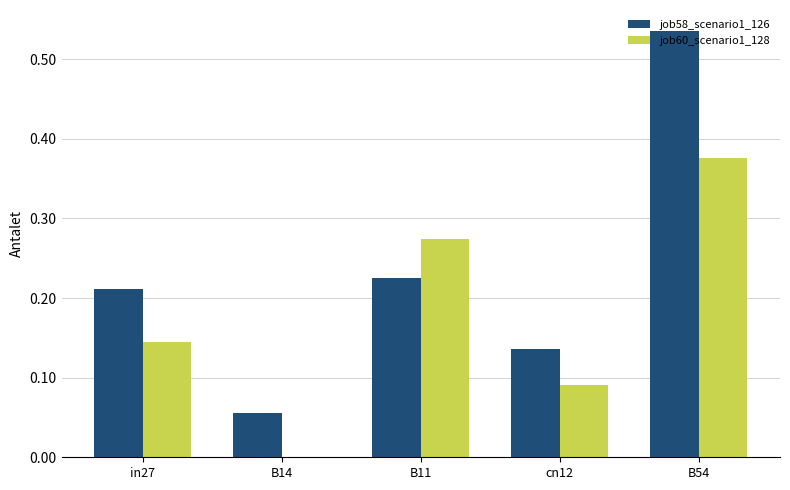

Which series changed the most between in27 and B11?

job60_scenario1_128